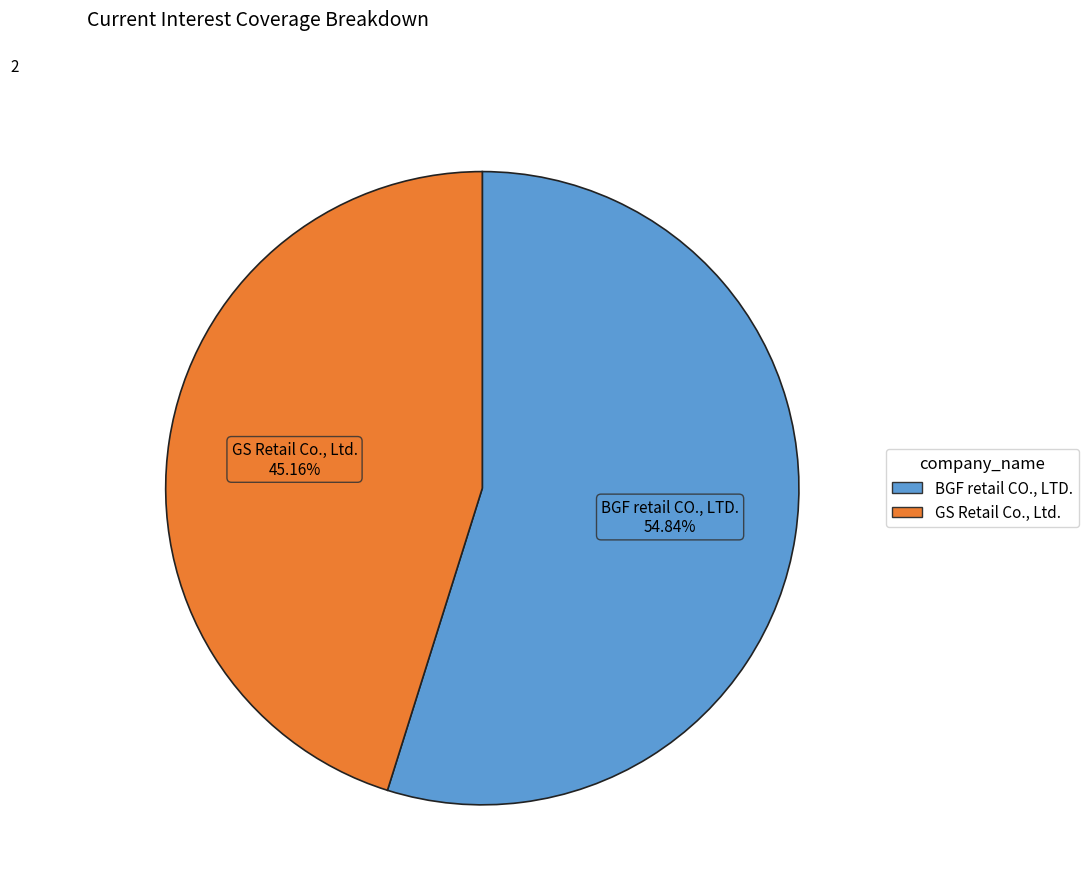

To the nearest percent, what portion does GS Retail Co., Ltd. represent?

45%